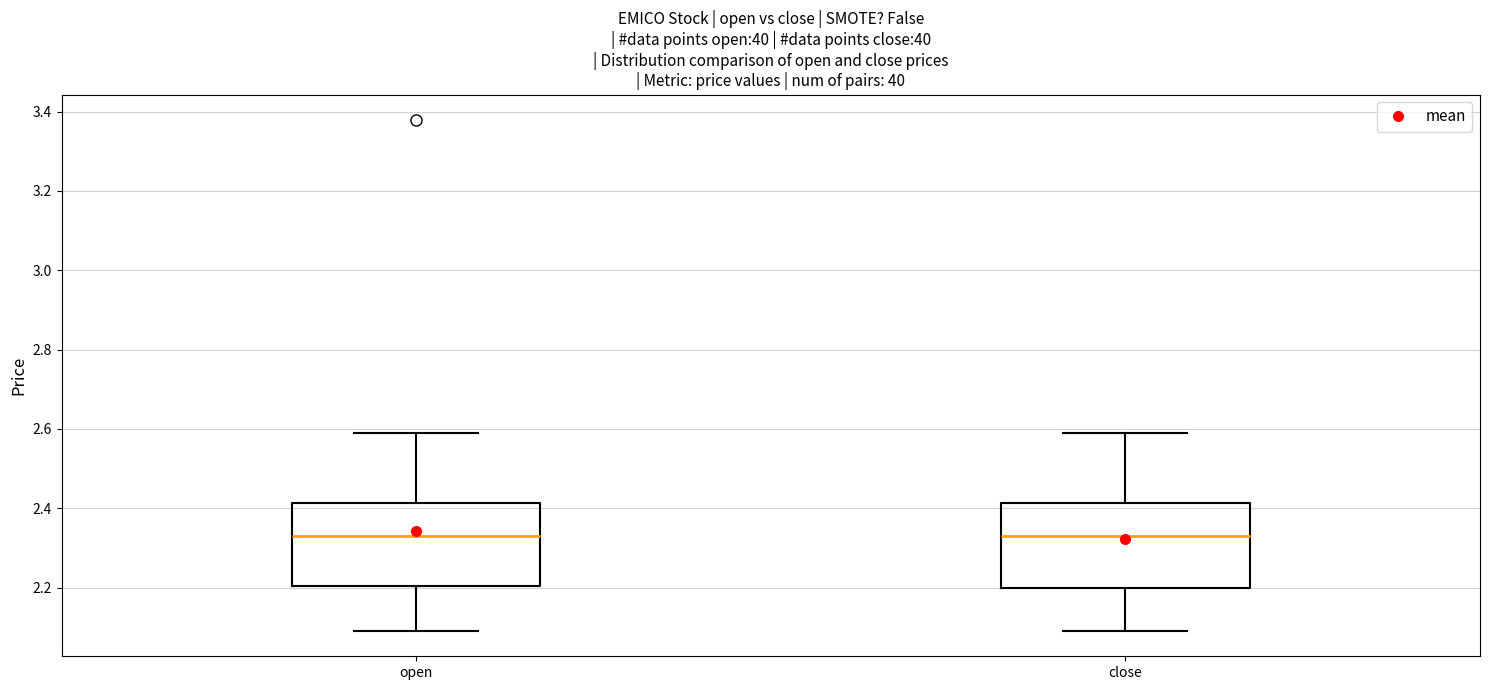

Where does the median line of the box for close sit on the y-axis? The values are not printed on the chart, so give them approximately, as read against the axis.

2.32